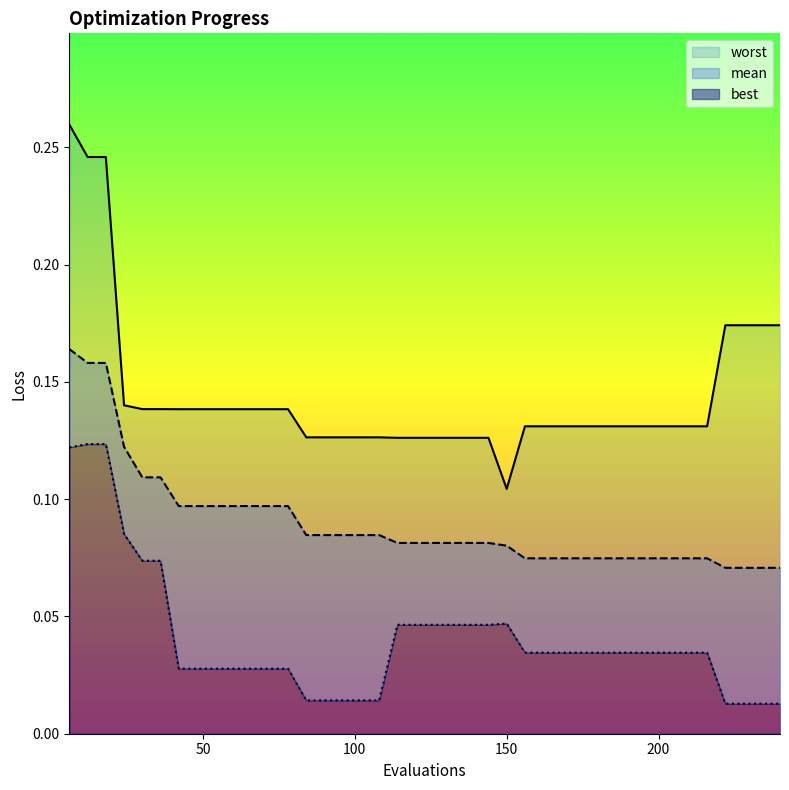

What is the maximum value shown in the chart?

0.3